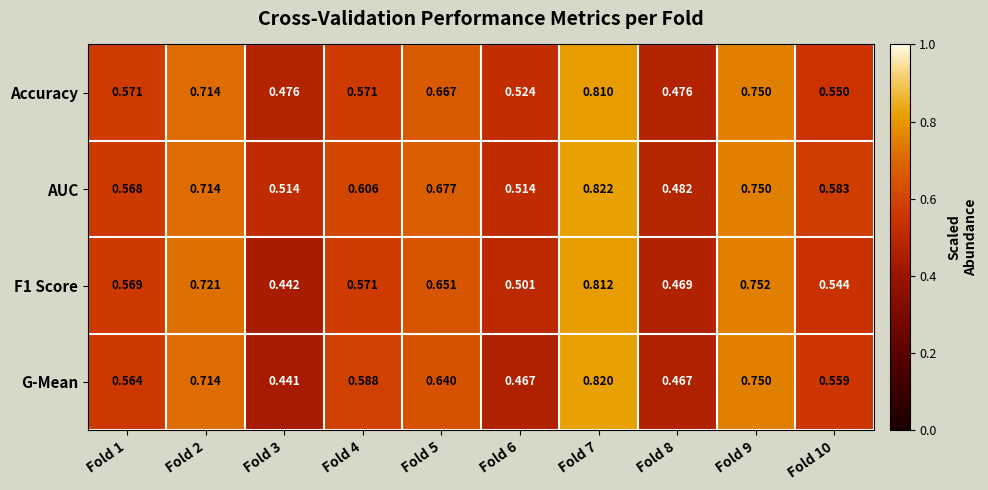

Which series has the widest spread of values?

G-Mean